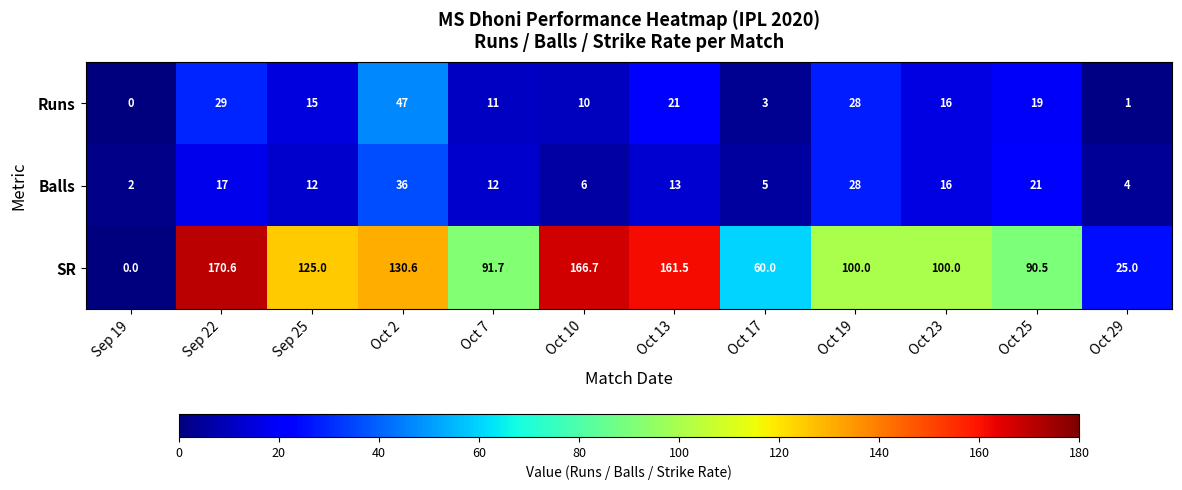

True or false: Balls has a value of 2.0 at Sep 19.

True